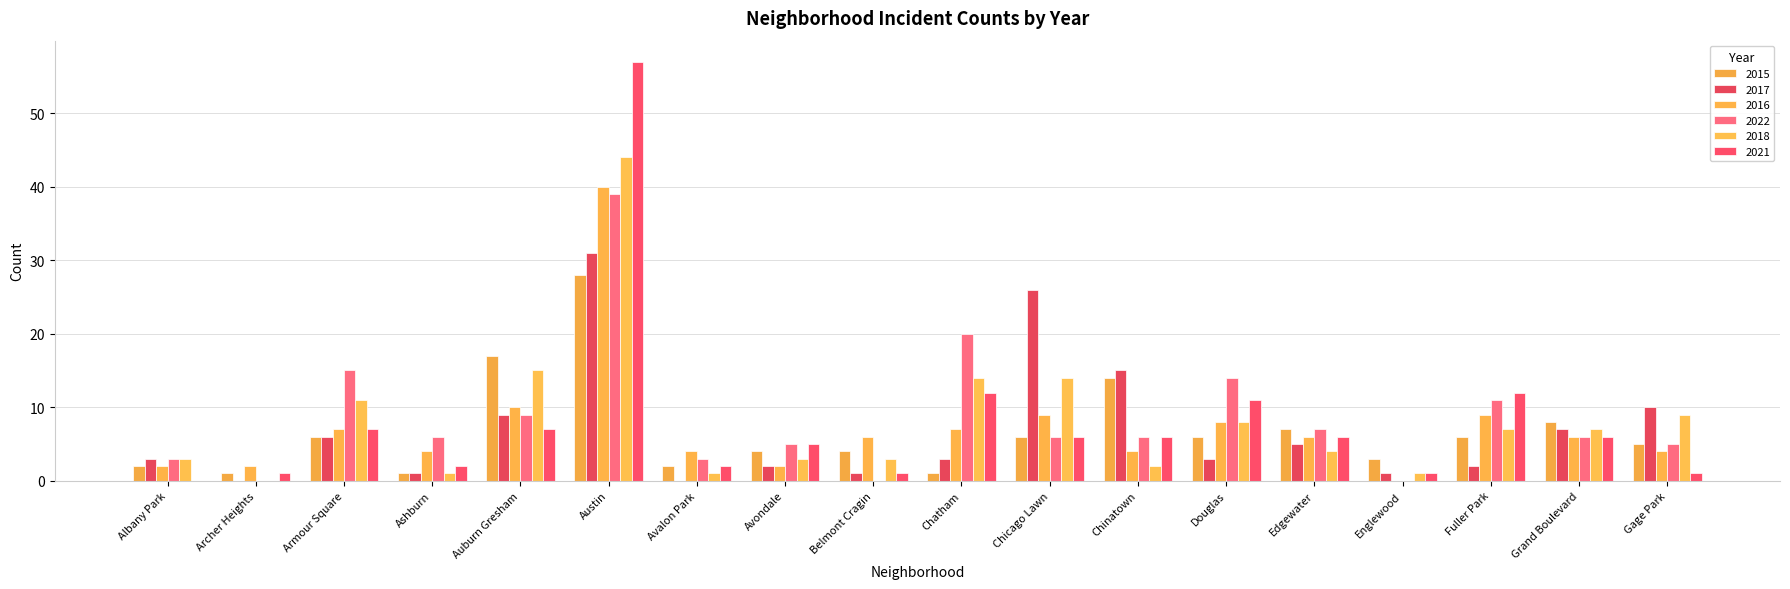

What is the value of the 2017 bar at the 8th from the left?

2